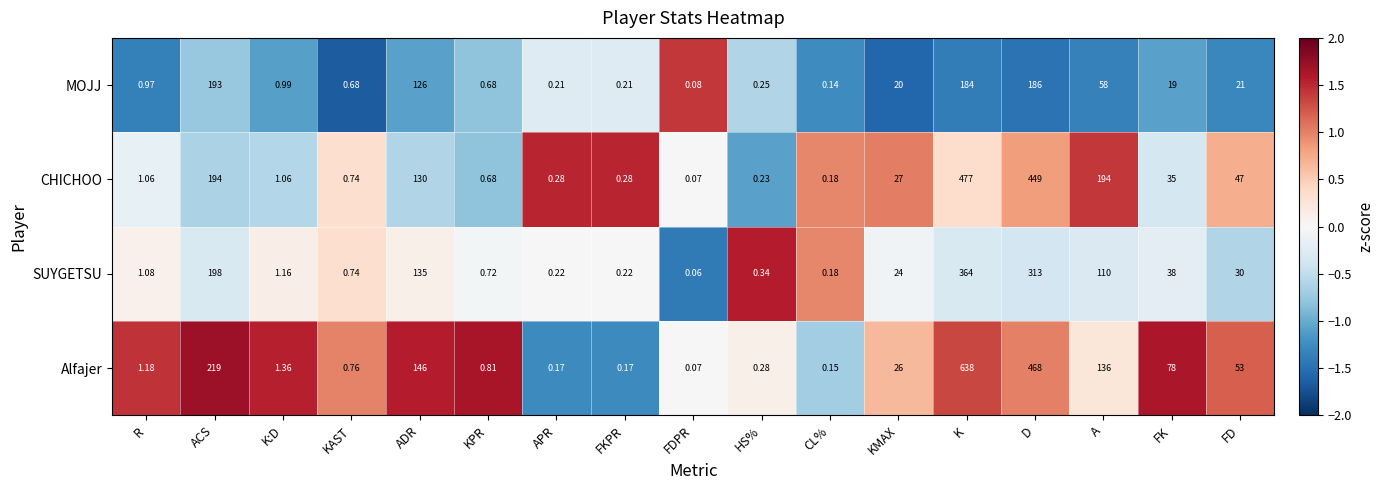

Rank the series at HS% from highest to lowest value.

SUYGETSU, Alfajer, MOJJ, CHICHOO